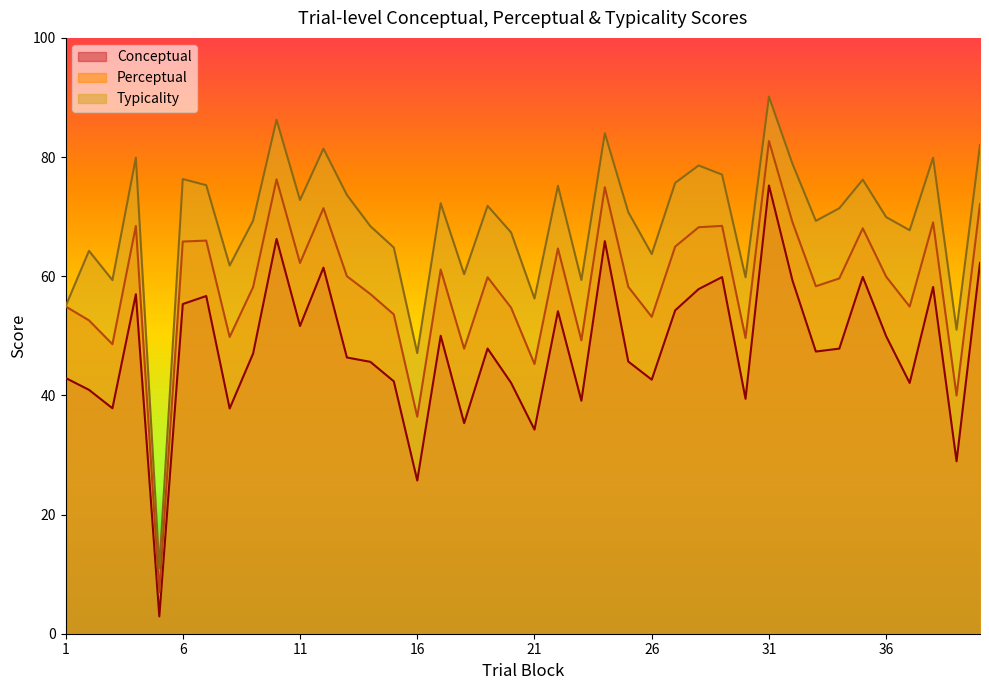

At how many categories does at least one series exceed 78?

9